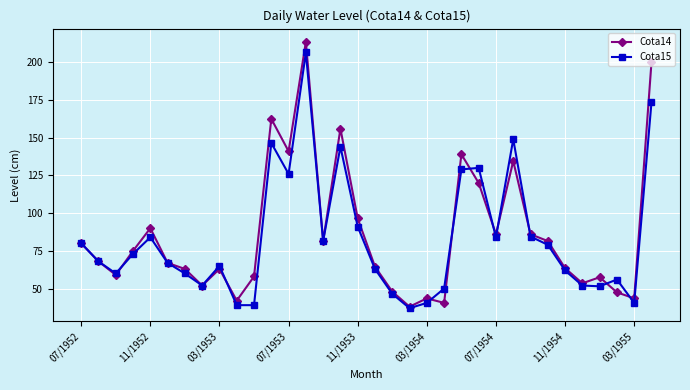

What is the value of the Cota15 point at the 4th from the left?

73.0